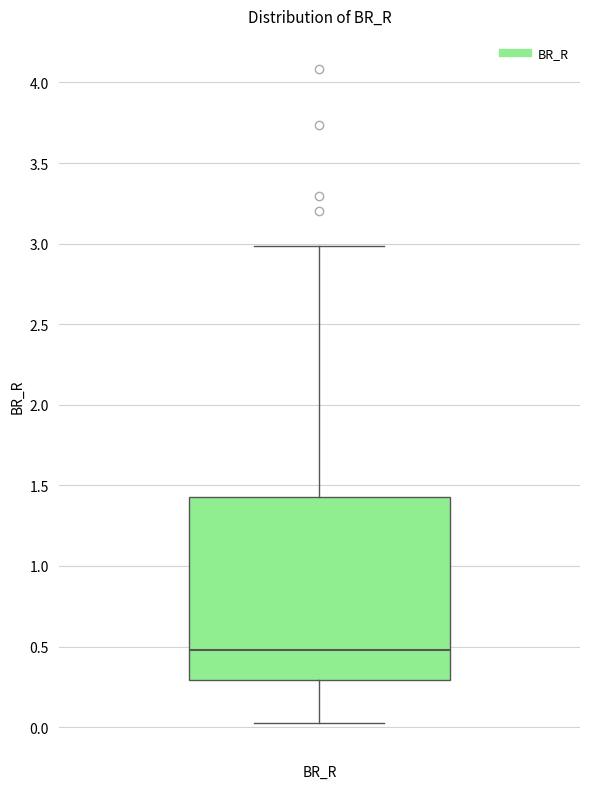

Where does the upper whisker of the box for BR_R end on the y-axis? The values are not printed on the chart, so give them approximately, as read against the axis.

3.00